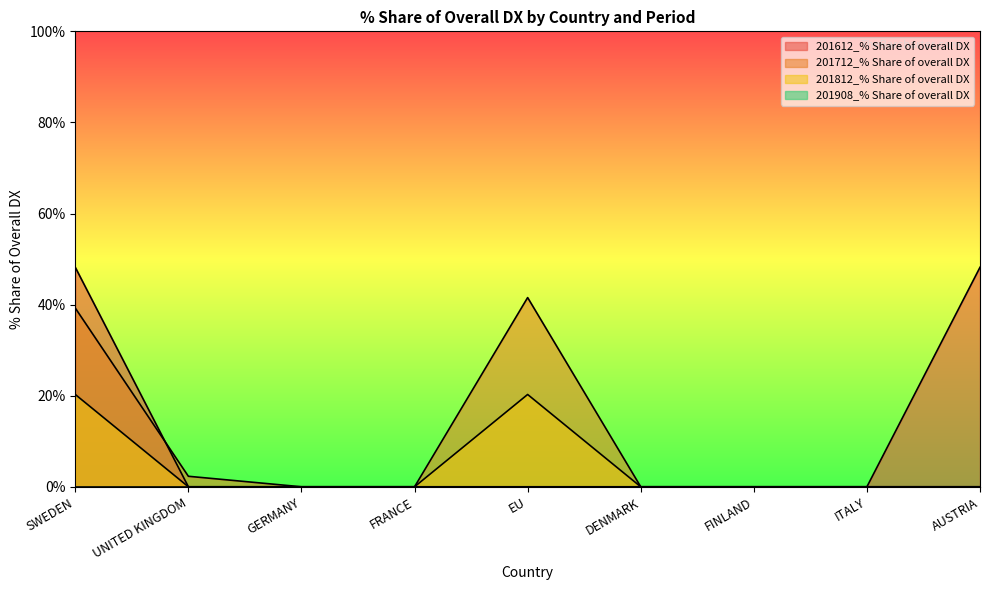

Count the number of data series in this chart.

4